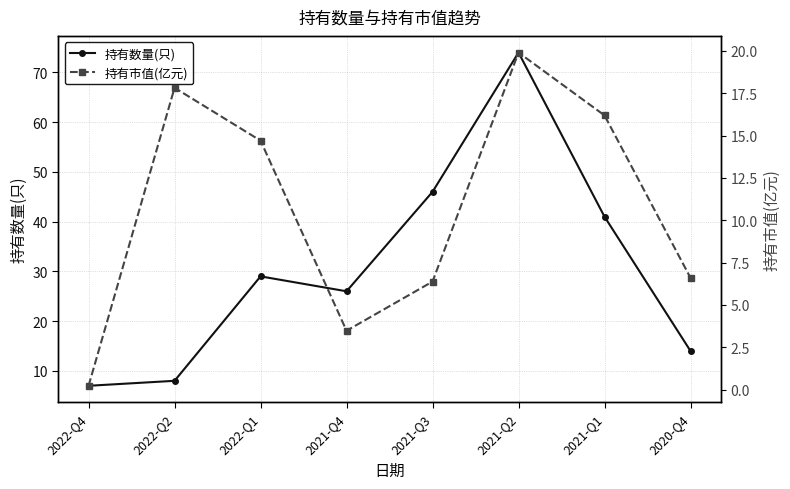

The 持有市值(亿元) series shows 0.4 at 2022-Q4. True or false?

False